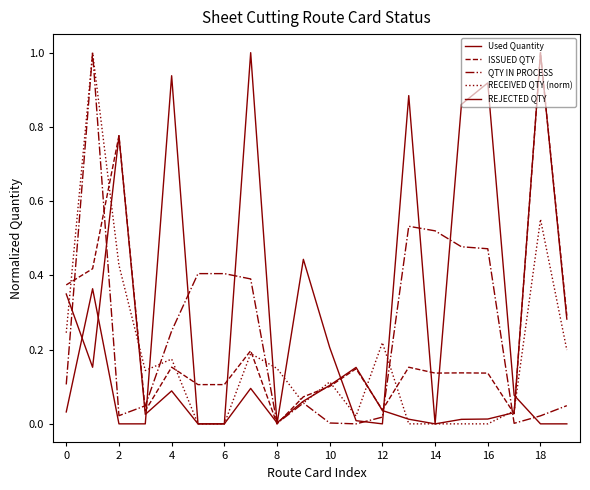

At which category does the chart reach its peak across all series?

18